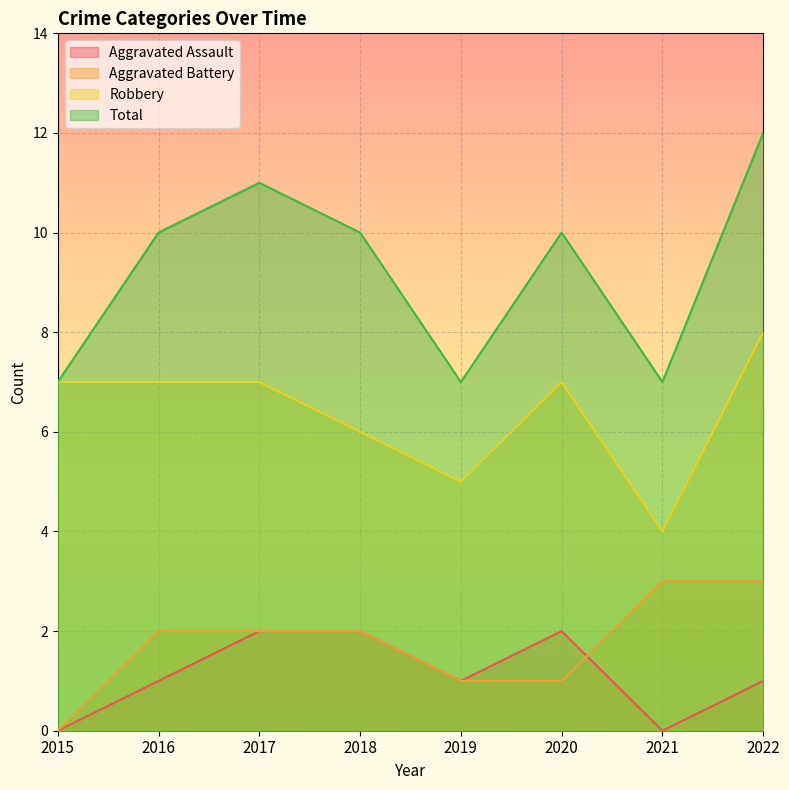

Which category has the highest value in the Robbery series?

2022